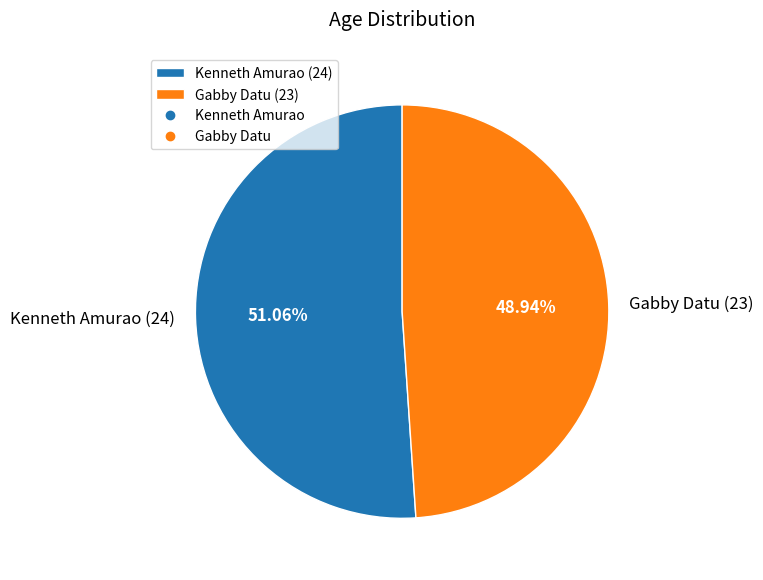

To the nearest percent, what portion does Gabby Datu represent?

49%